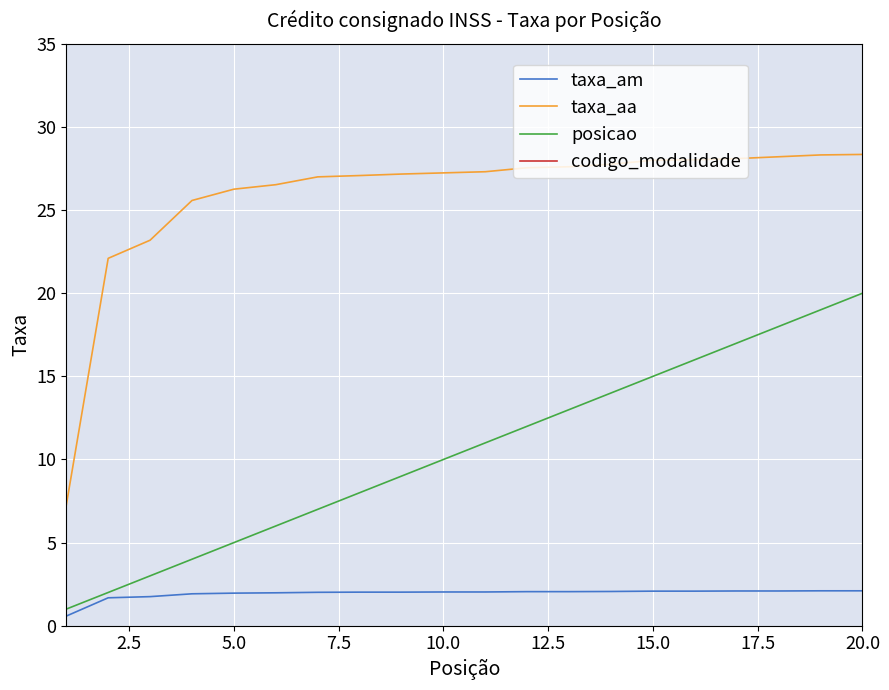

What is the average value of the posicao series?

10.5